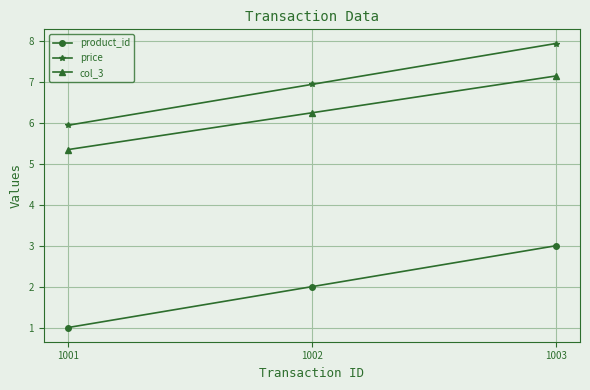

What is the difference between the maximum and minimum values in the col_3 series?

1.8